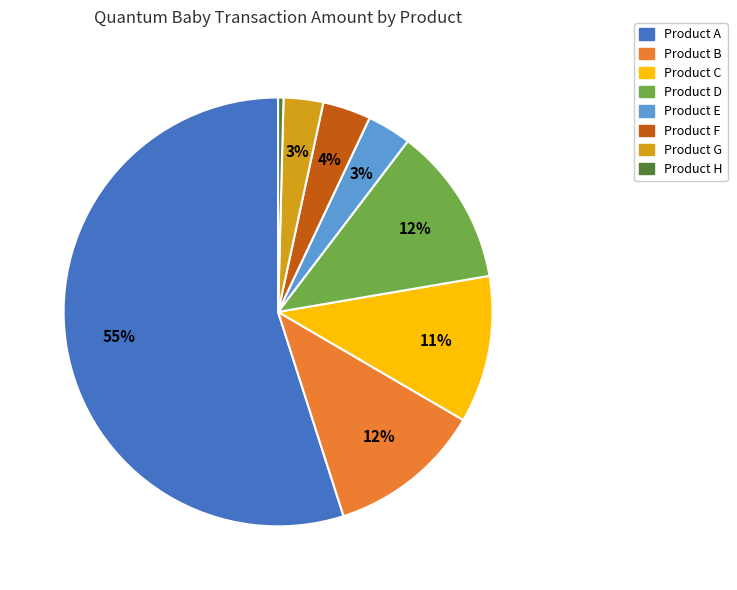

What is the largest slice in the pie chart?

Product A